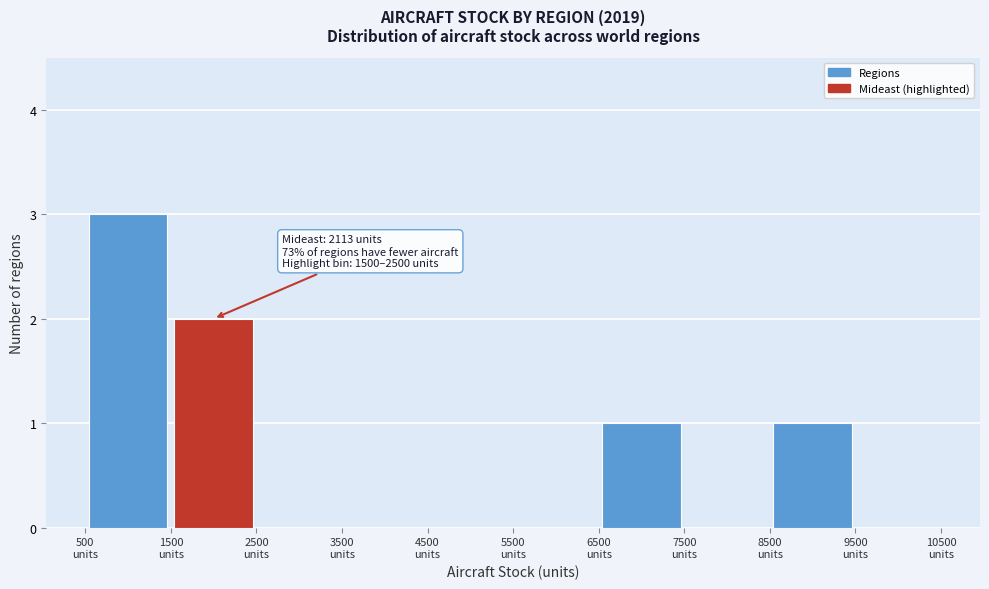

Over which range of the x-axis is the bar tallest?

500 to 1500